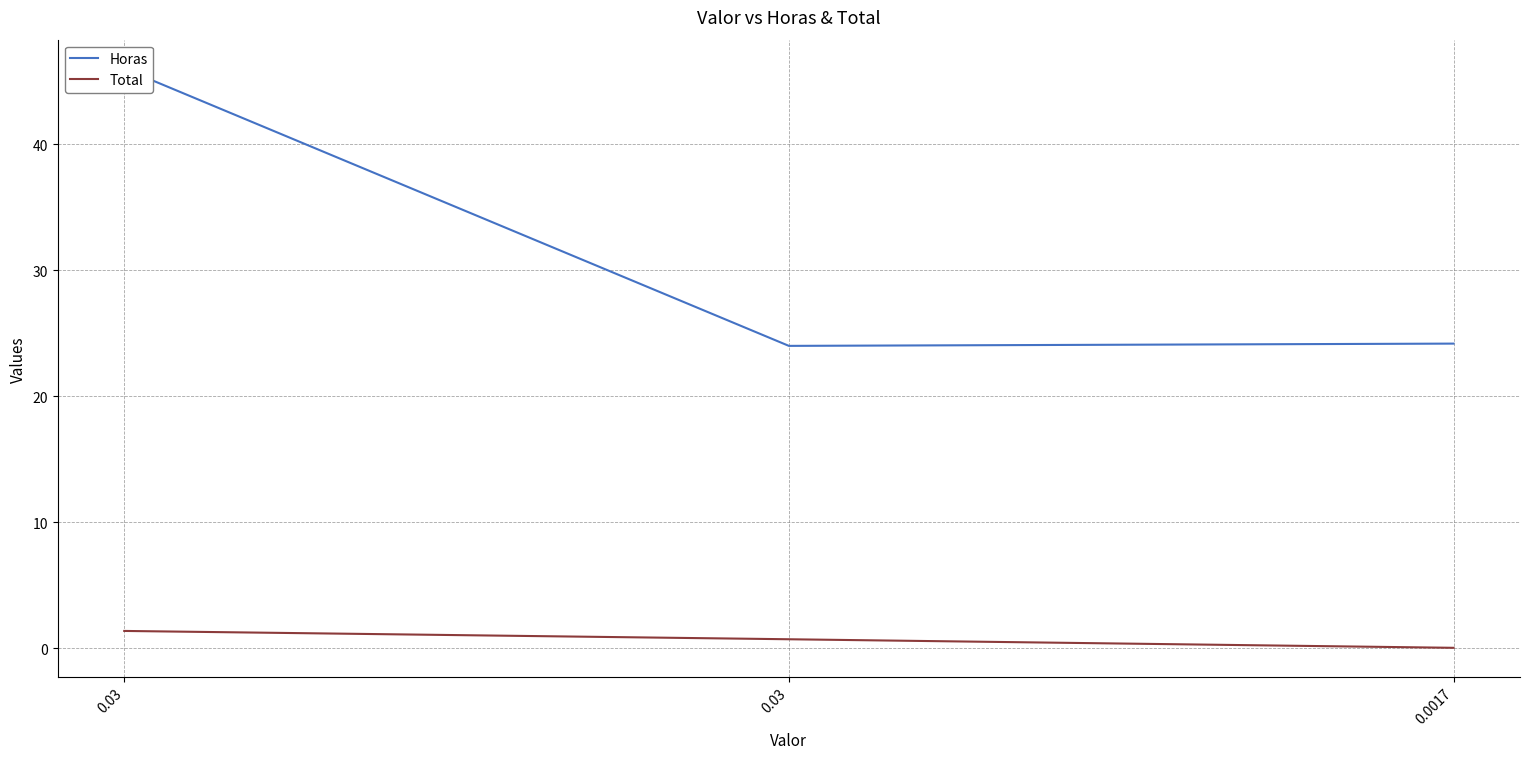

What are all the series names shown in the legend?

Horas, Total